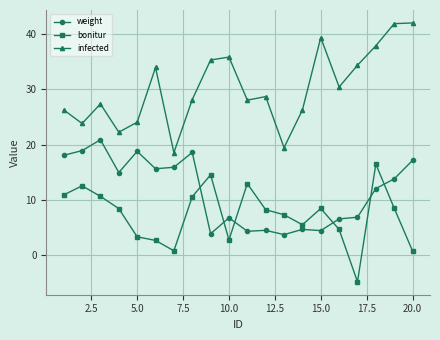

What is the sum of all infected values?

603.0